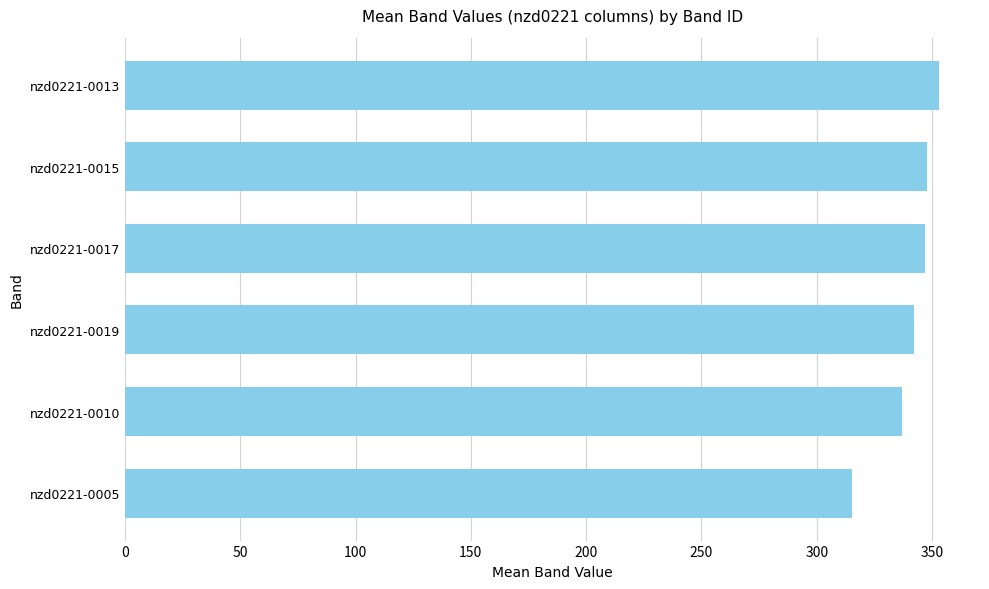

What is the difference between the second highest and minimum values?

32.7